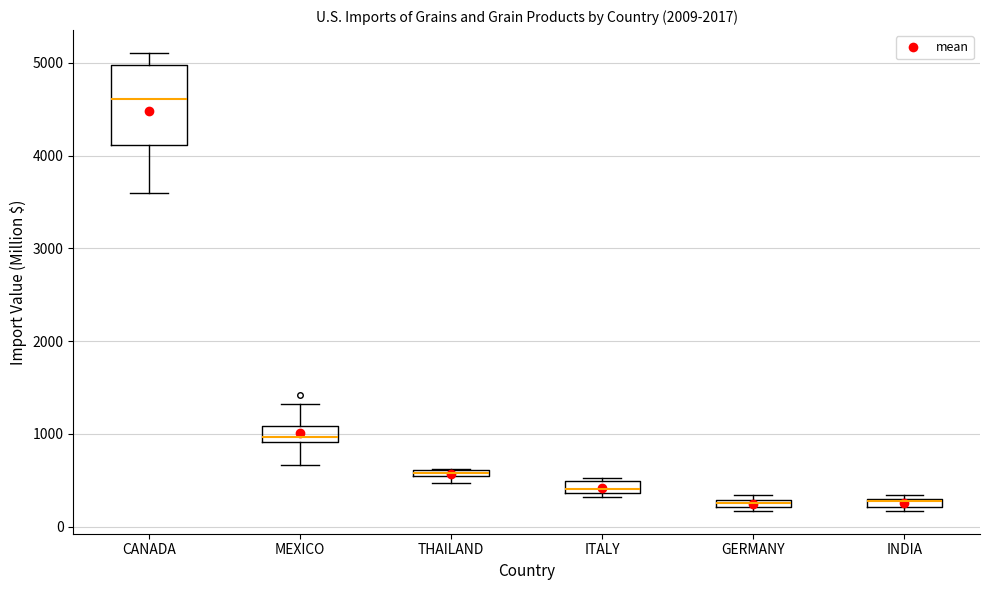

Which box has the highest median line?

CANADA